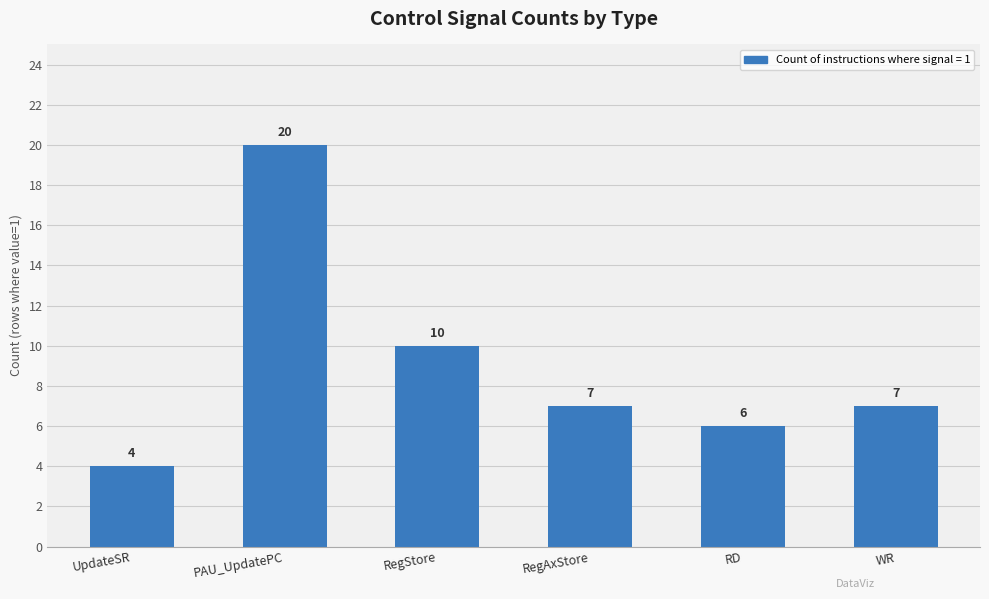

Reading left to right, extract all data points from this chart.

4	20	10	7	6	7